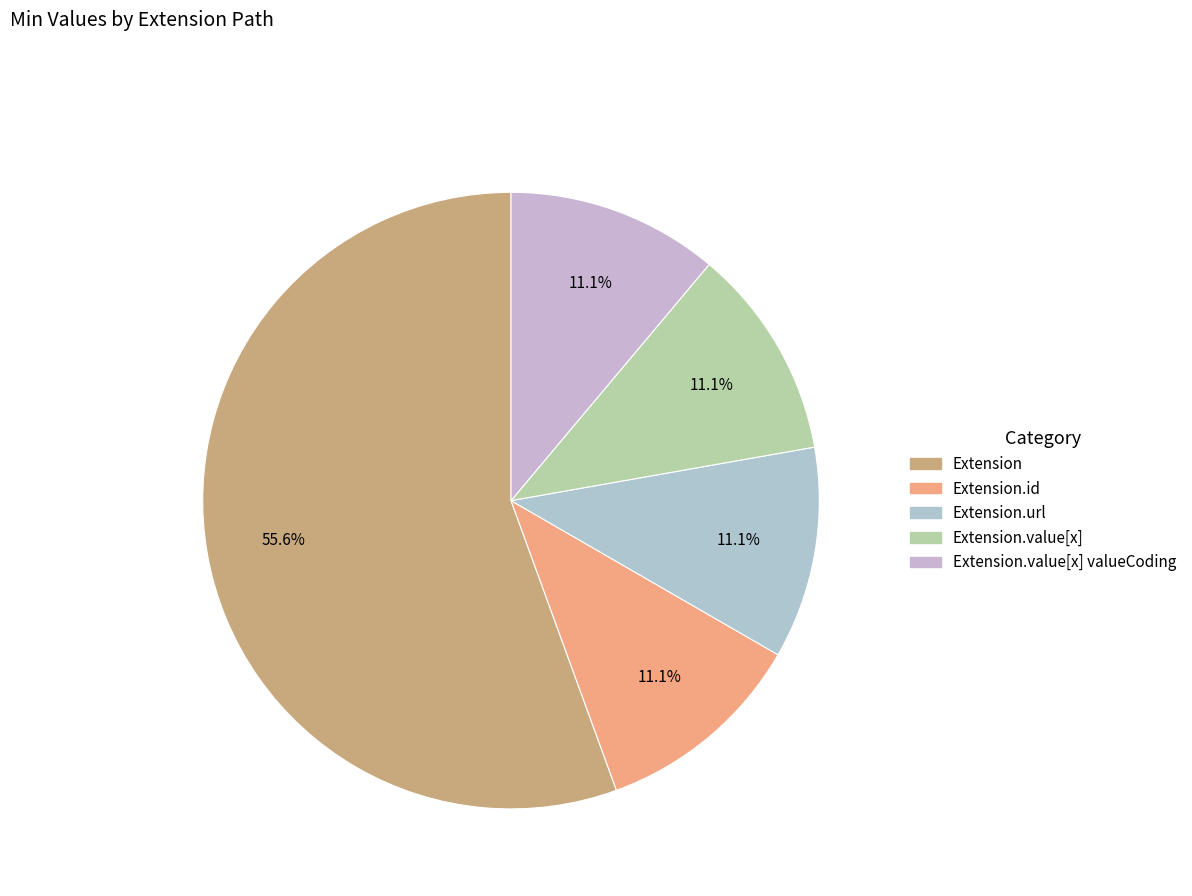

How many segments does this pie chart have?

5